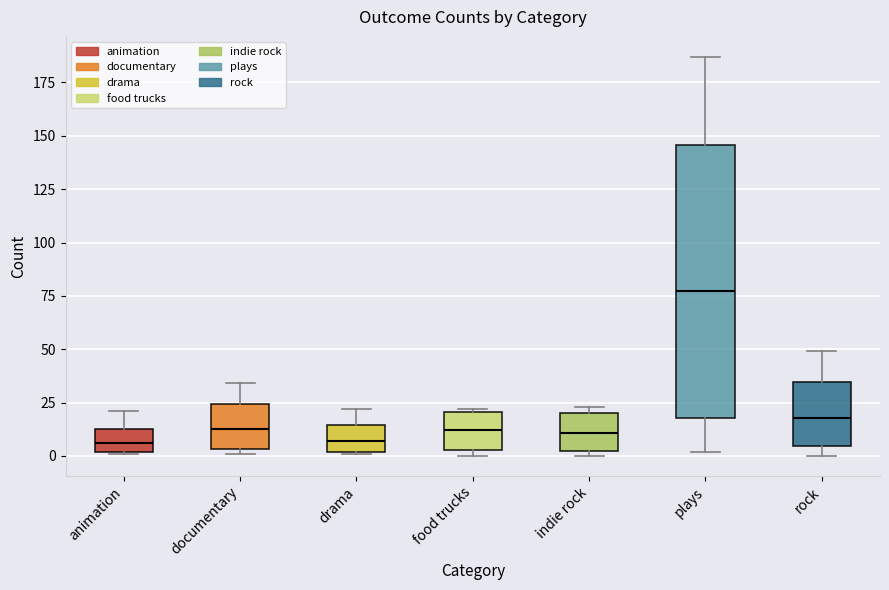

Where does the median line of the box for animation sit on the y-axis? The values are not printed on the chart, so give them approximately, as read against the axis.

5